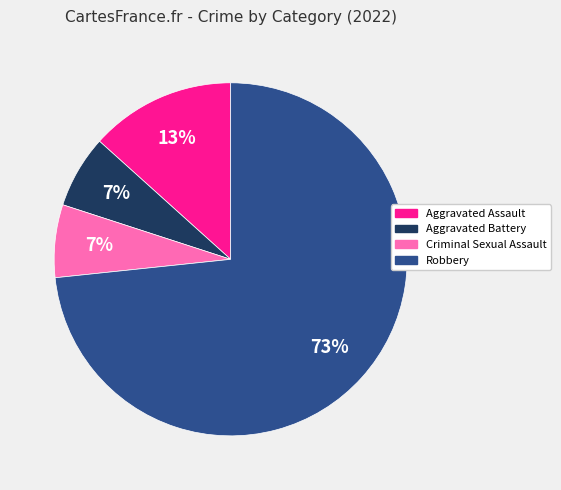

The Aggravated Battery slice represents 1% of the pie. True or false?

False